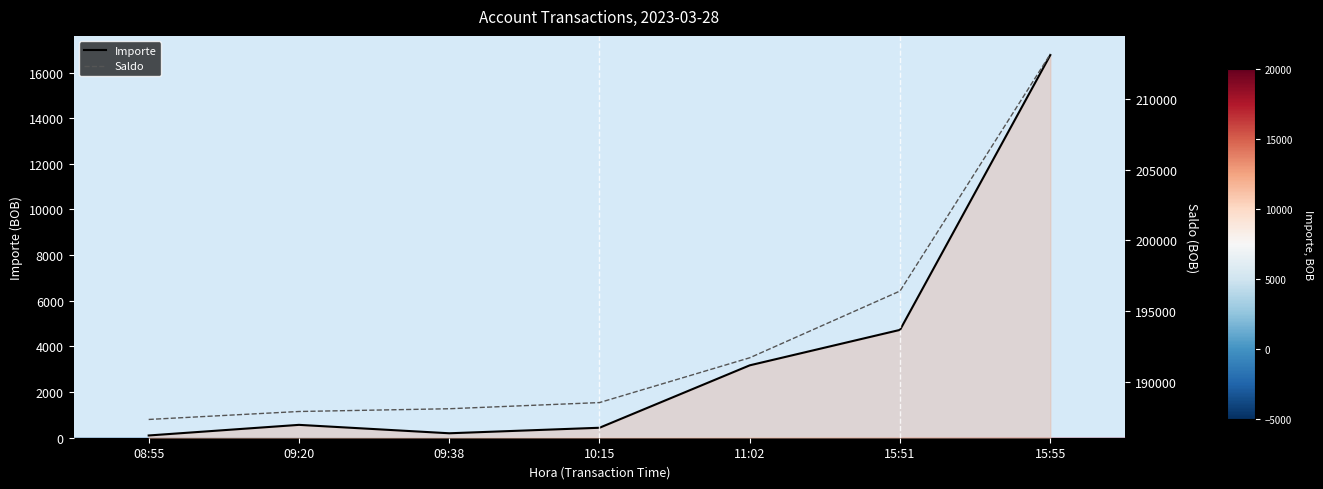

At which label is Importe closest to 8433?

15:51